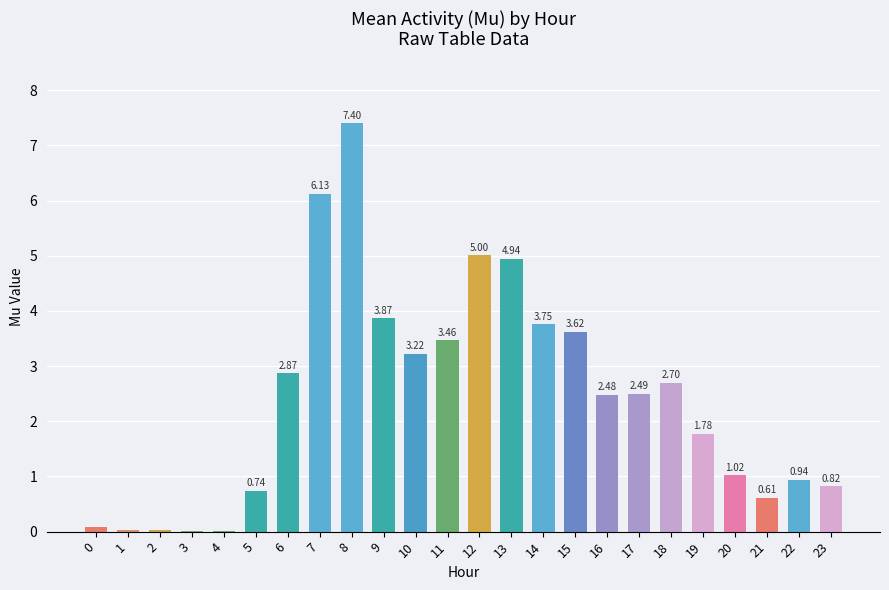

Are the bars horizontal?

No